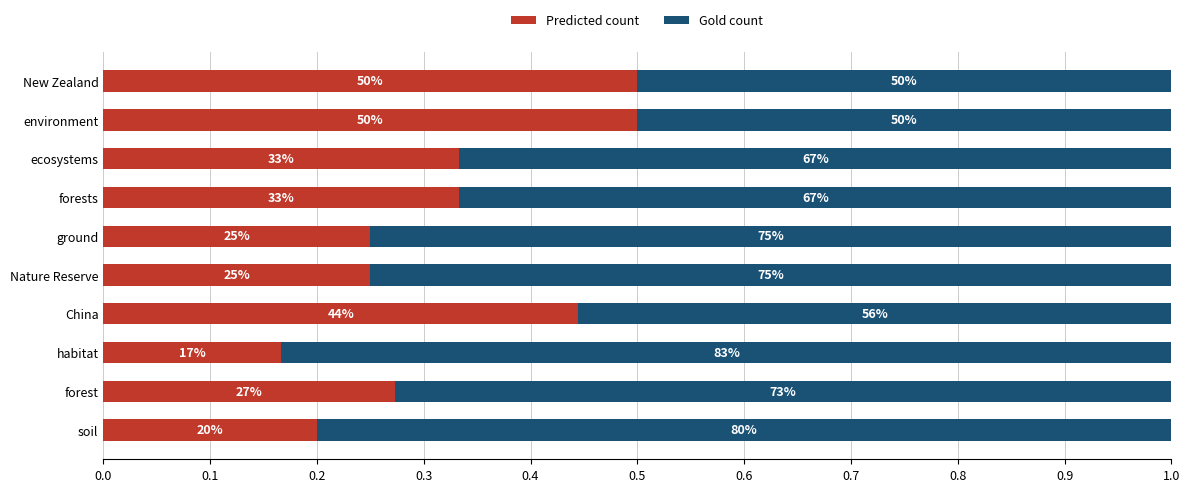

What are all the series names shown in the legend?

Predicted count, Gold count